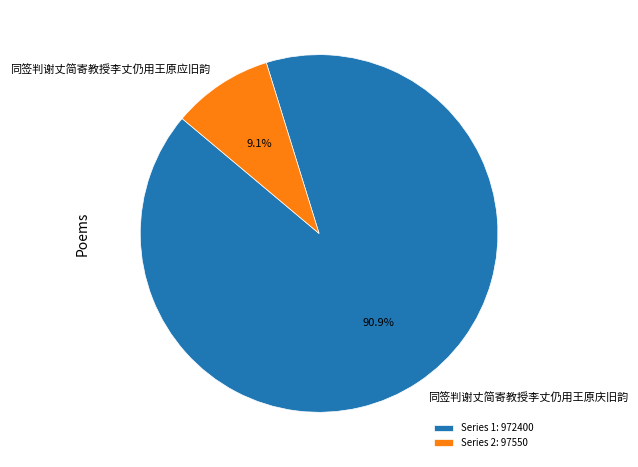

Approximately how many times larger is the value at 同签判谢丈简寄教授李丈仍用王原庆旧韵 compared to 同签判谢丈简寄教授李丈仍用王原应旧韵?

10.0